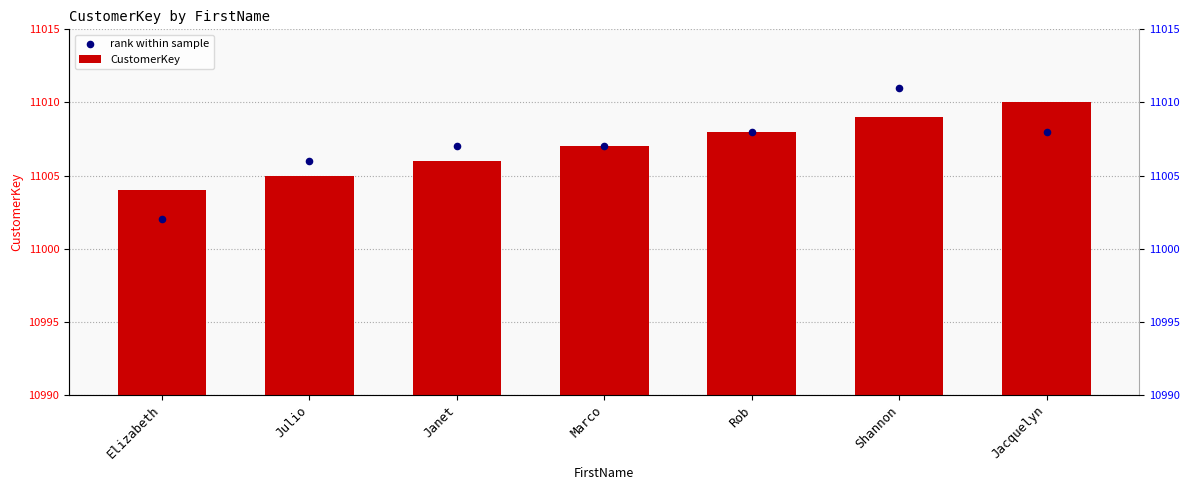

Which series has the largest total across all categories?

CustomerKey